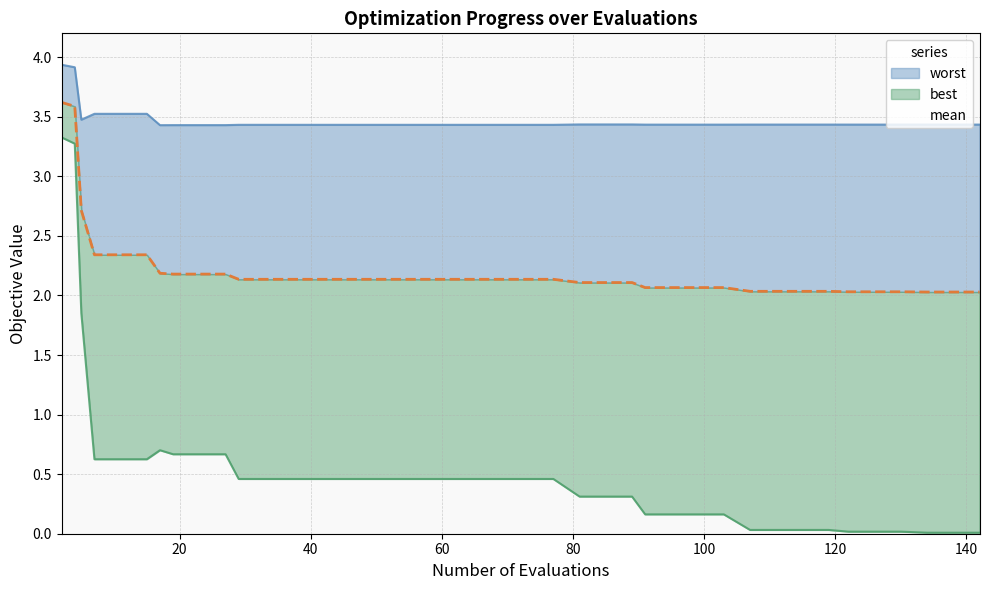

True or false: best and worst cross at least once.

False